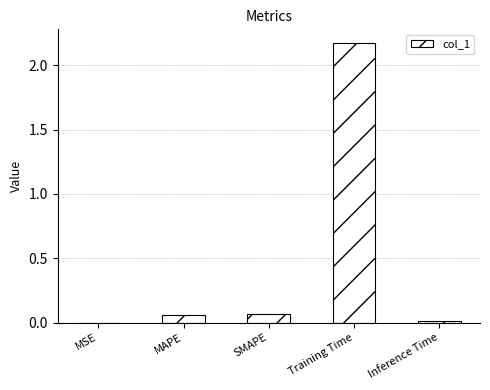

What is the sum of all values?

2.3